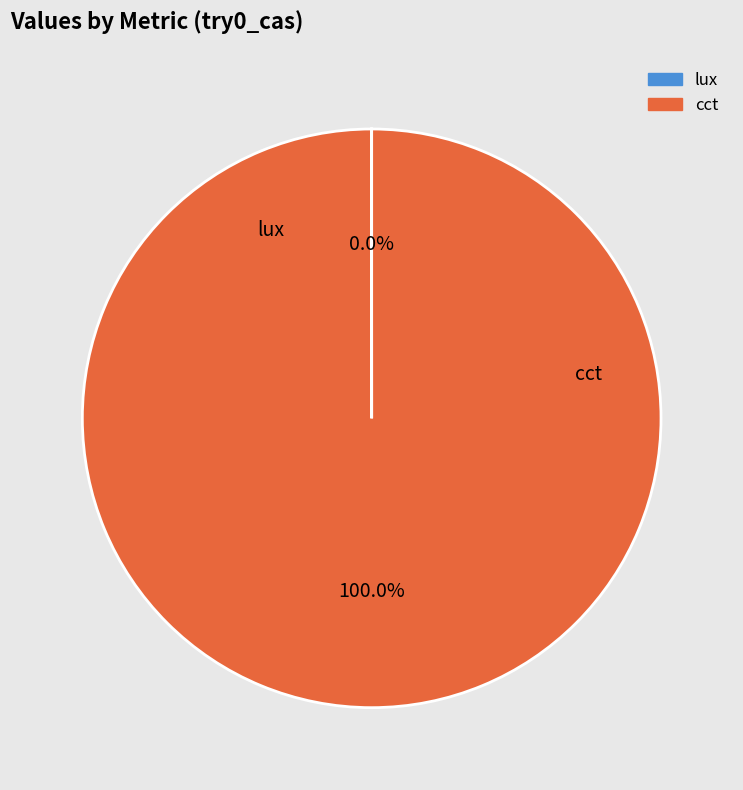

What is the majority slice?

cct